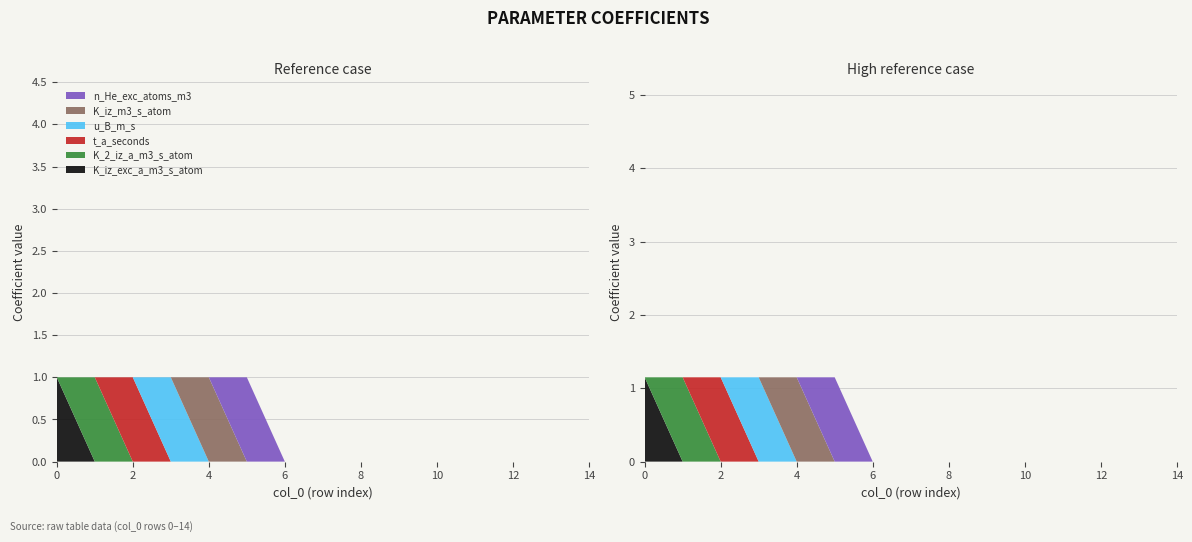

Reading right to left, list all the values displayed in this chart.

K_iz_exc_a_m3_s_atom: 14=0	13=0	12=0	11=0	10=0	9=0	8=0	7=0	6=0	5=0	4=0	3=0	2=0	1=0	0=1
K_2_iz_a_m3_s_atom: 14=0	13=0	12=0	11=0	10=0	9=0	8=0	7=0	6=0	5=0	4=0	3=0	2=0	1=1	0=0
t_a_seconds: 14=0	13=0	12=0	11=0	10=0	9=0	8=0	7=0	6=0	5=0	4=0	3=0	2=1	1=0	0=0
u_B_m_s: 14=0	13=0	12=0	11=0	10=0	9=0	8=0	7=0	6=0	5=0	4=0	3=1	2=0	1=0	0=0
K_iz_m3_s_atom: 14=0	13=0	12=0	11=0	10=0	9=0	8=0	7=0	6=0	5=0	4=1	3=0	2=0	1=0	0=0
n_He_exc_atoms_m3: 14=0	13=0	12=0	11=0	10=0	9=0	8=0	7=0	6=0	5=1	4=0	3=0	2=0	1=0	0=0